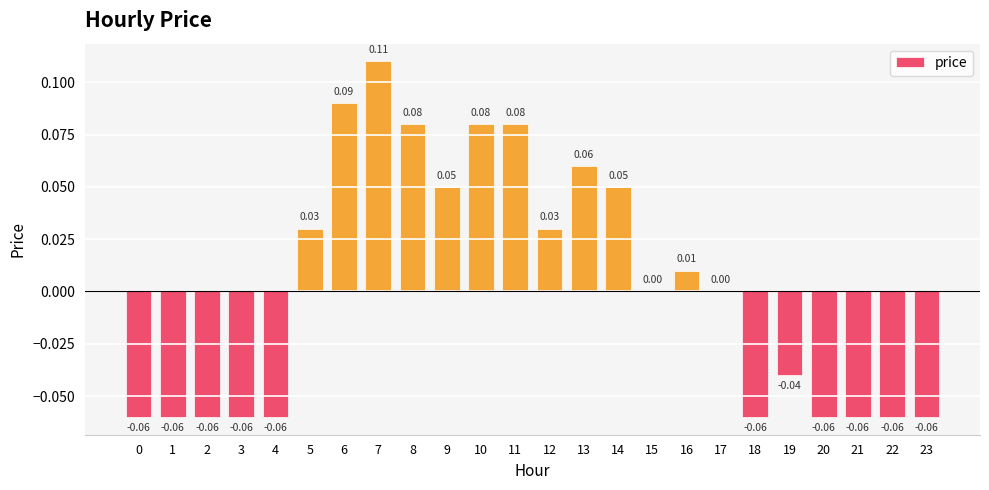

List the labels in order of value, smallest first.

0, 1, 2, 3, 4, 18, 20, 21, 22, 23, 19, 15, 17, 16, 5, 12, 9, 14, 13, 8, 10, 11, 6, 7